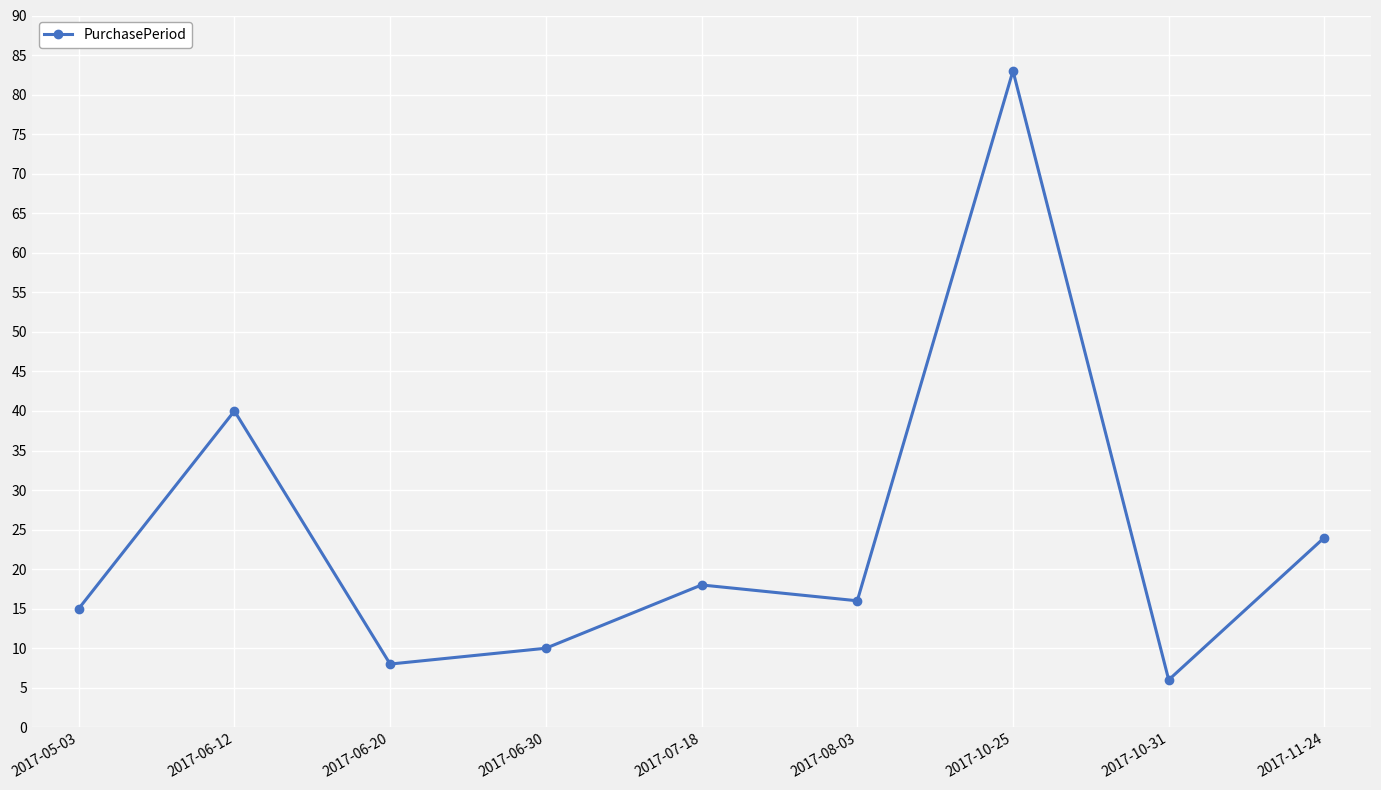

Is it true that the value at 2017-11-24 is 24?

True